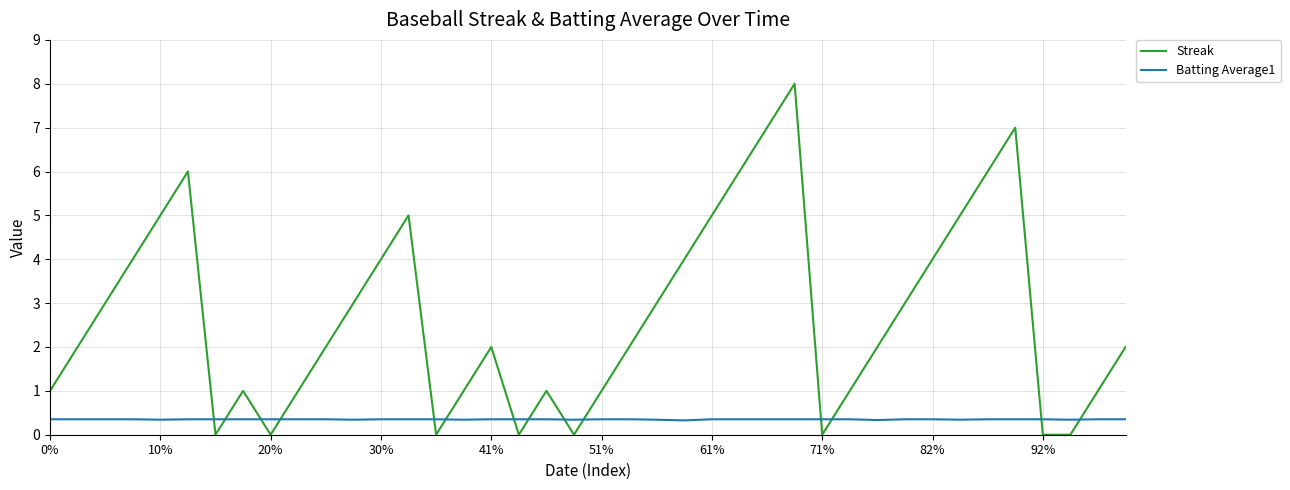

After their last crossing, which series has the higher values: Streak or Batting Average1?

Streak